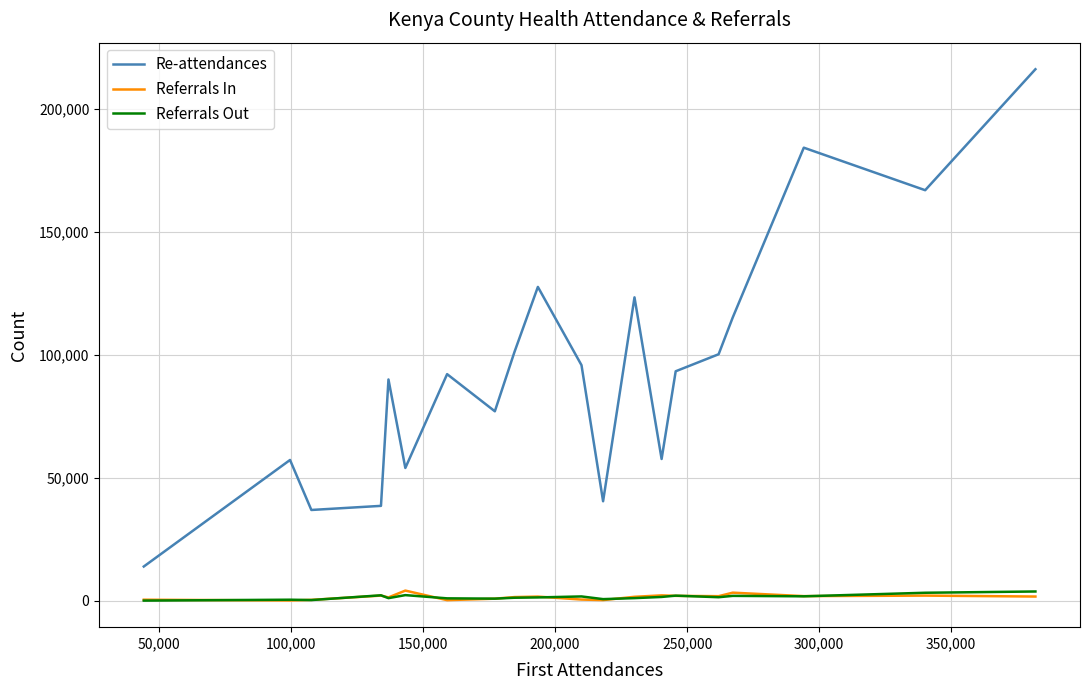

True or false: Re-attendances and Referrals In intersect in this chart.

False